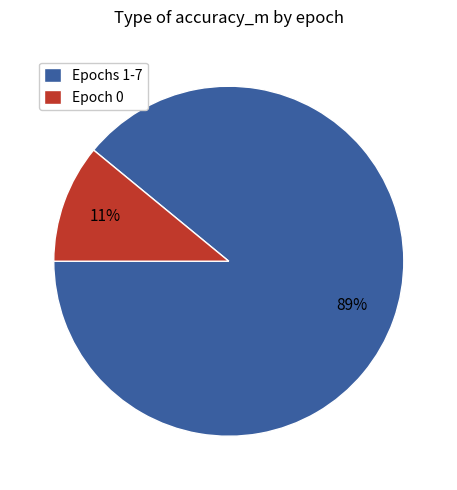

What percentage is the Epochs 1-7 slice, to the nearest percent?

89%